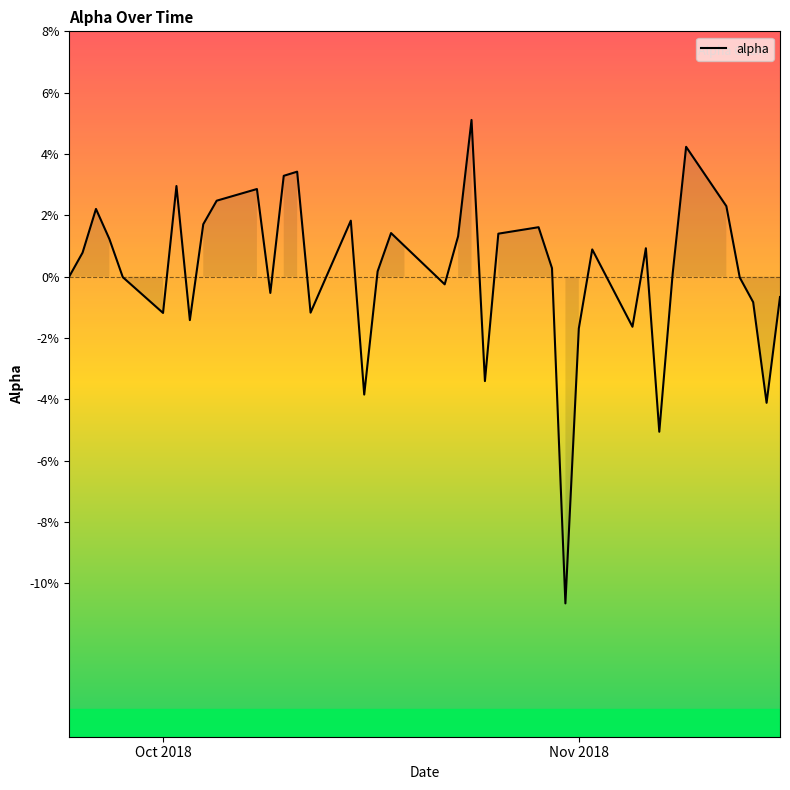

True or false: there are more than 1 points higher than both neighbors.

True